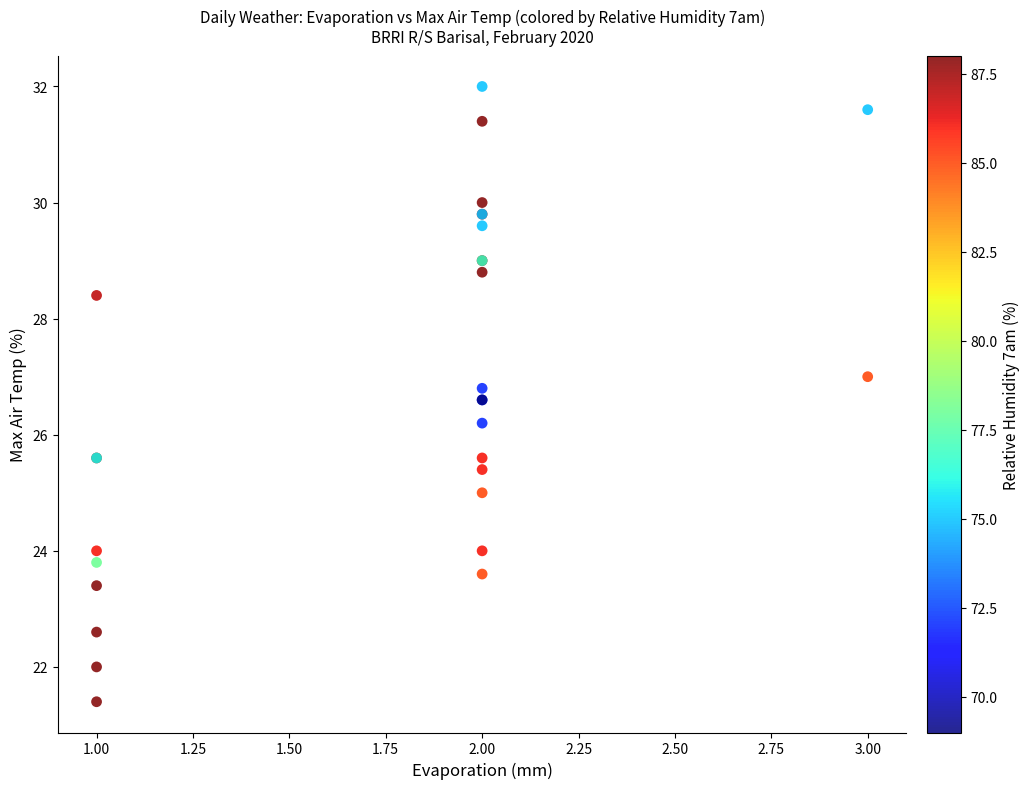

What Y value in the scatter plot is closest to 26?

26.2